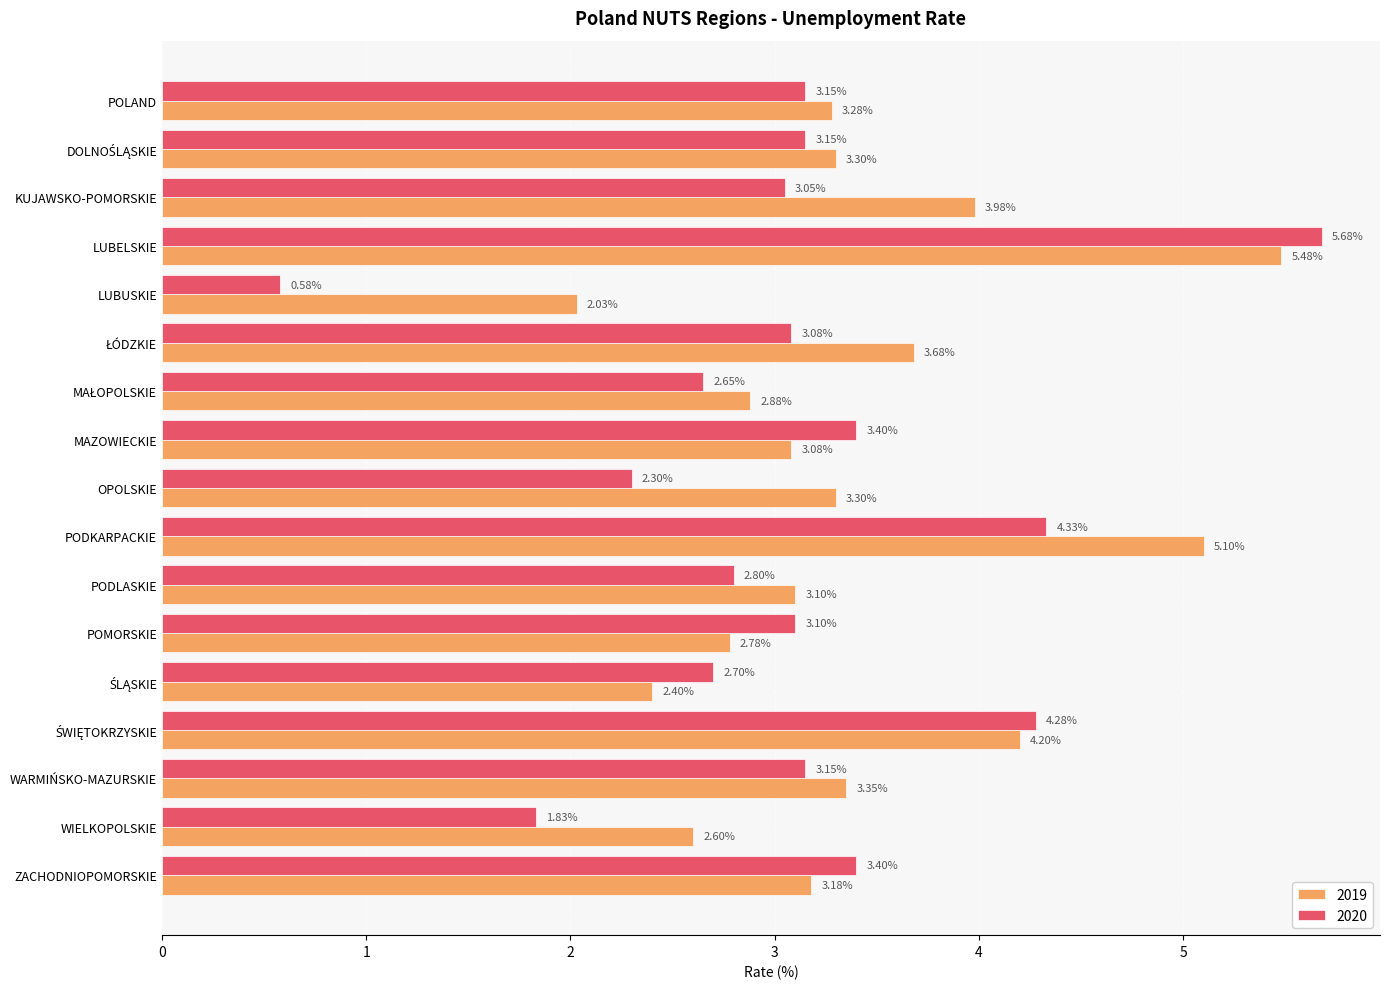

How many values in the 2020 series exceed 3?

11